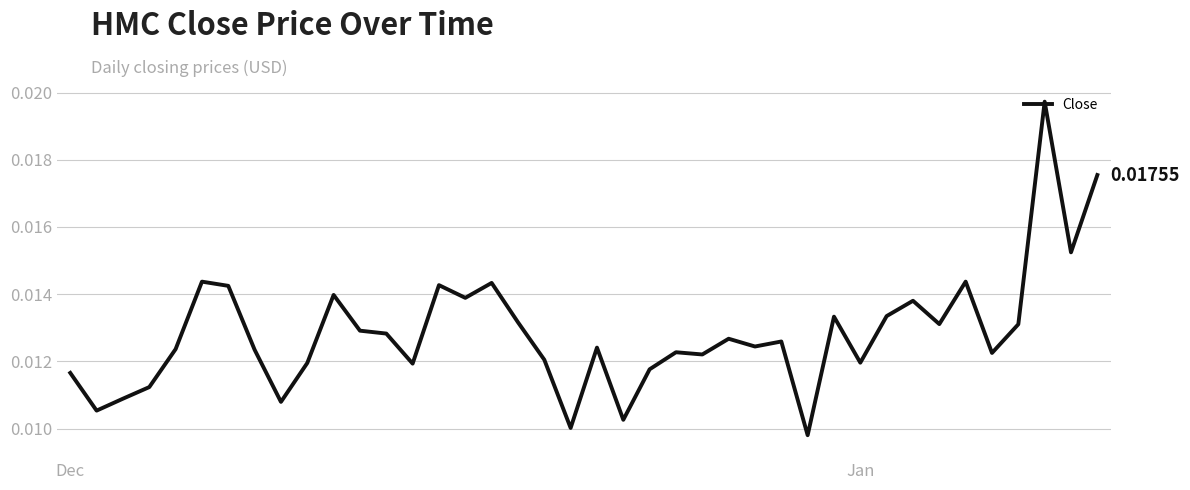

True or false: there are more than 2 points higher than both neighbors.

True